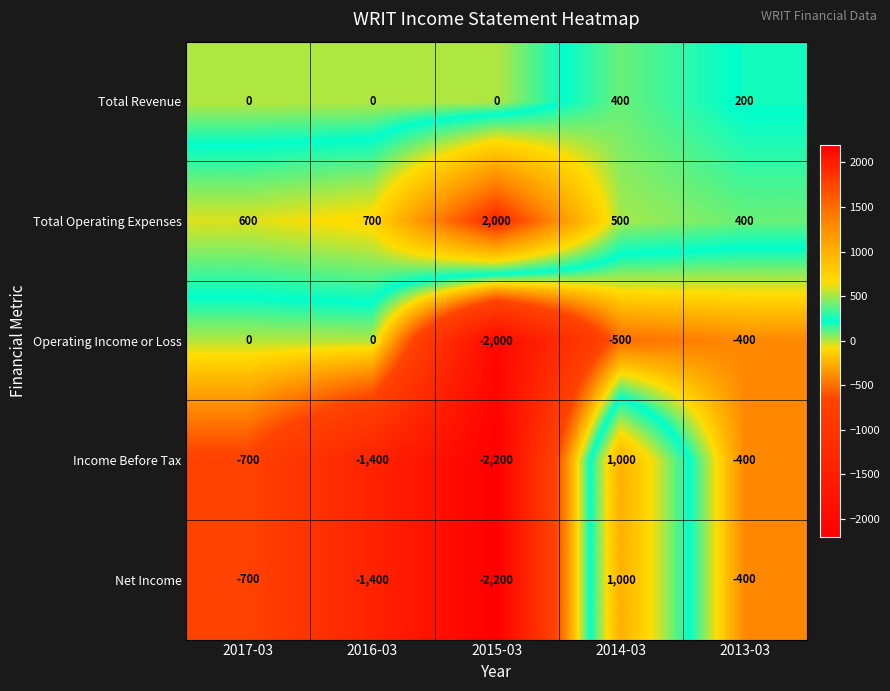

Rank the categories by Net Income value from highest to lowest.

2014-03, 2013-03, 2017-03, 2016-03, 2015-03